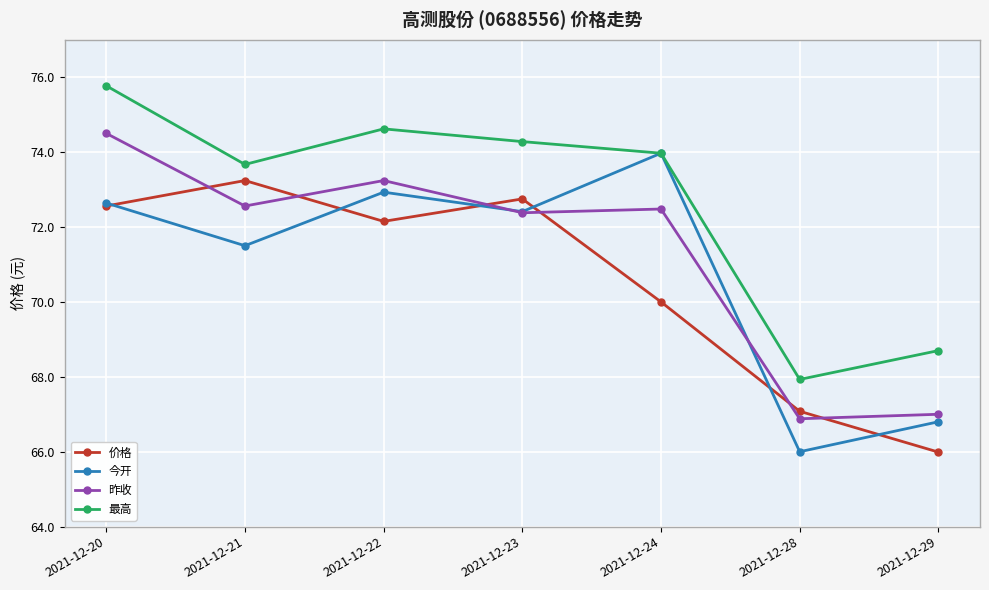

The 今开 series shows 41.4 at 2021-12-20. True or false?

False